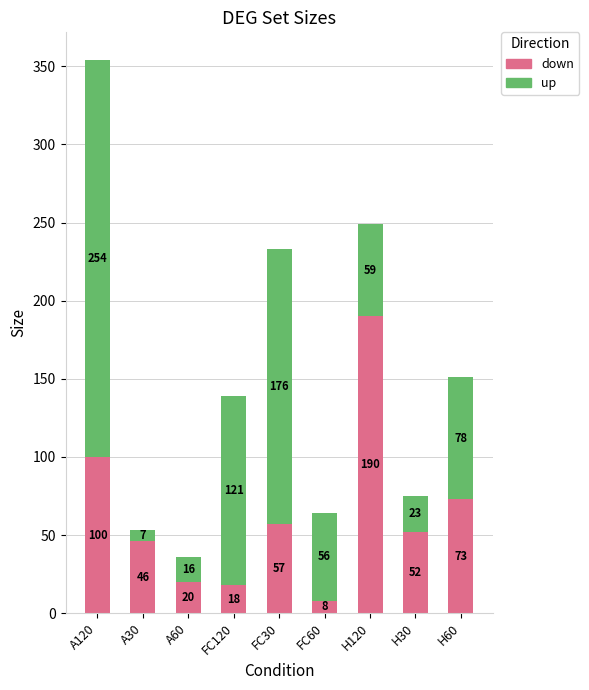

True or false: down has a value of 57 at FC30.

True